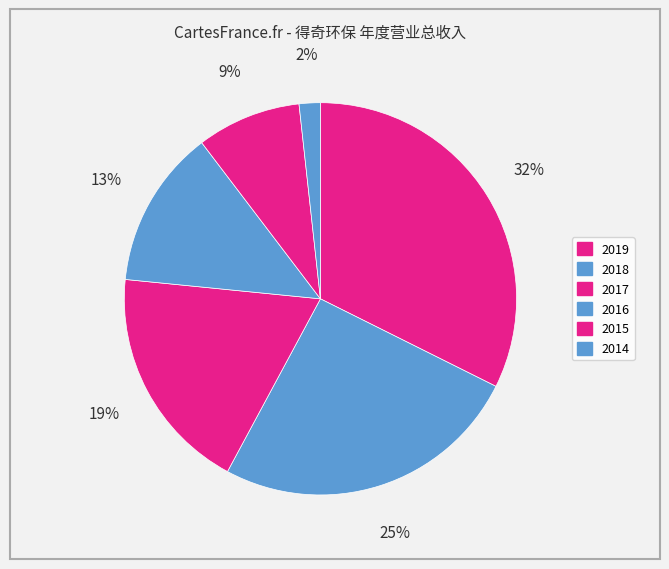

What percentage is the 2018 slice, to the nearest percent?

25%